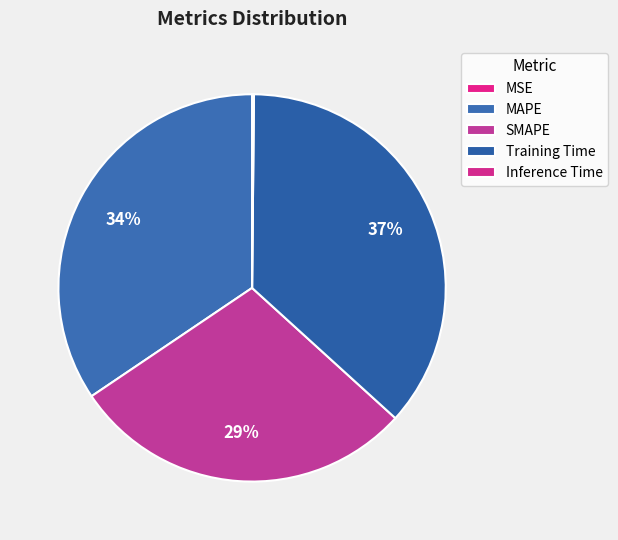

How many slices are in this pie chart?

5